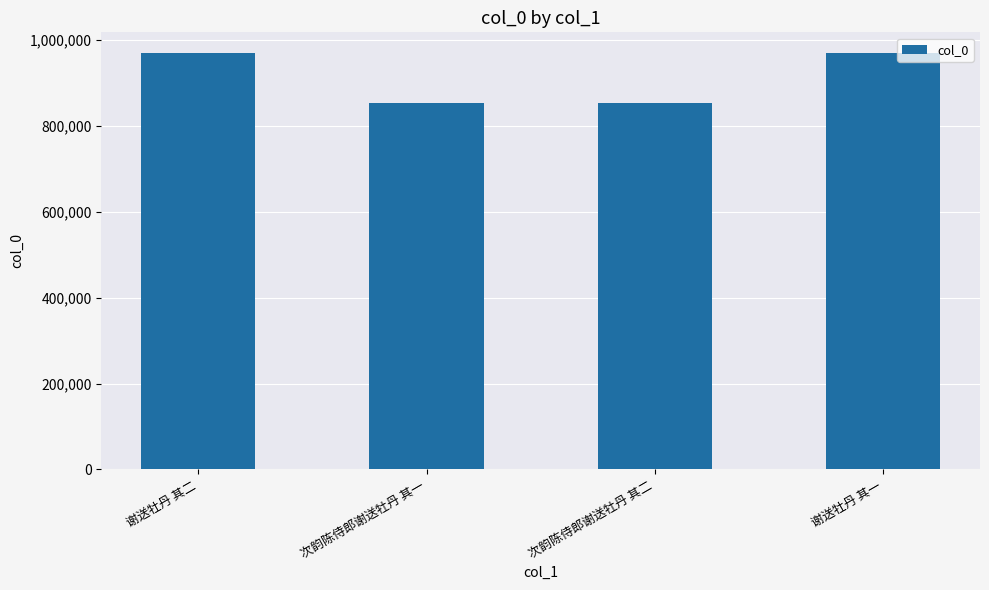

The chart shows a value of 852989 at 次韵陈侍郎谢送牡丹 其一. True or false?

True